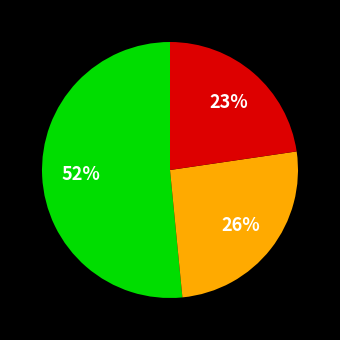

Does any single category account for the majority?

Yes